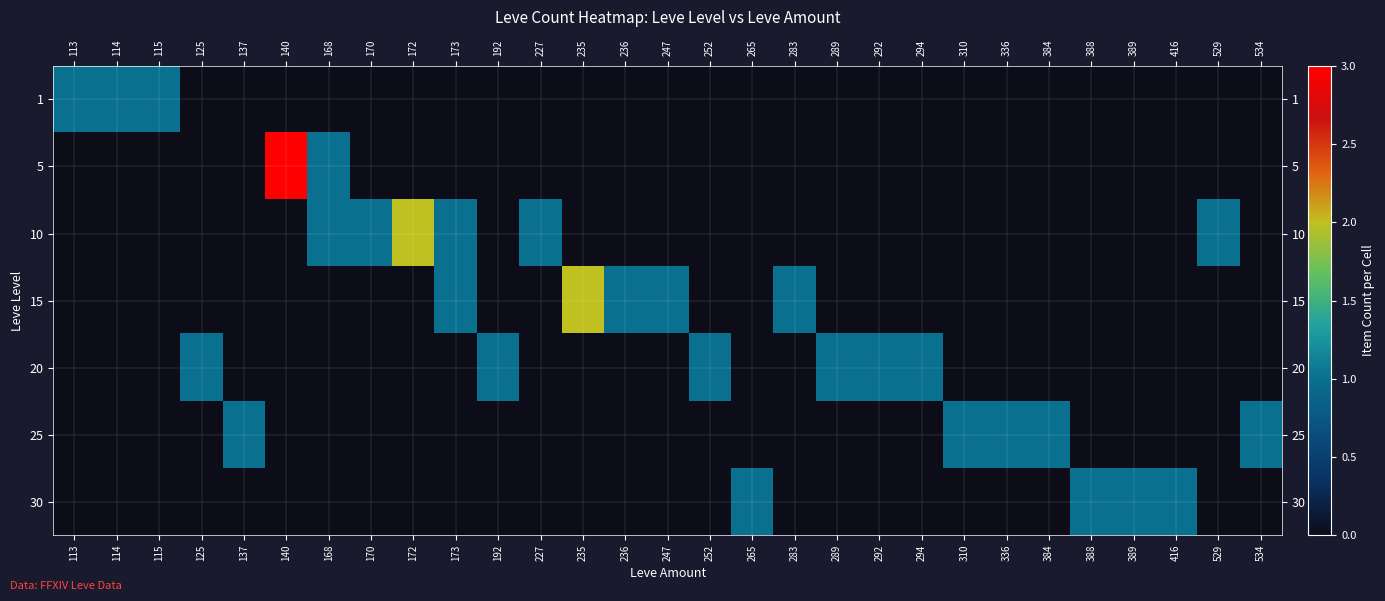

Reading left to right, transcribe all the data shown in this chart.

1: 113=1	114=1	115=1	125=0	137=0	140=0	168=0	170=0	172=0	173=0	192=0	227=0	235=0	236=0	247=0	252=0	265=0	283=0	289=0	292=0	294=0	310=0	336=0	384=0	388=0	389=0	416=0	529=0	534=0
5: 113=0	114=0	115=0	125=0	137=0	140=3	168=1	170=0	172=0	173=0	192=0	227=0	235=0	236=0	247=0	252=0	265=0	283=0	289=0	292=0	294=0	310=0	336=0	384=0	388=0	389=0	416=0	529=0	534=0
10: 113=0	114=0	115=0	125=0	137=0	140=0	168=1	170=1	172=2	173=1	192=0	227=1	235=0	236=0	247=0	252=0	265=0	283=0	289=0	292=0	294=0	310=0	336=0	384=0	388=0	389=0	416=0	529=1	534=0
15: 113=0	114=0	115=0	125=0	137=0	140=0	168=0	170=0	172=0	173=1	192=0	227=0	235=2	236=1	247=1	252=0	265=0	283=1	289=0	292=0	294=0	310=0	336=0	384=0	388=0	389=0	416=0	529=0	534=0
20: 113=0	114=0	115=0	125=1	137=0	140=0	168=0	170=0	172=0	173=0	192=1	227=0	235=0	236=0	247=0	252=1	265=0	283=0	289=1	292=1	294=1	310=0	336=0	384=0	388=0	389=0	416=0	529=0	534=0
25: 113=0	114=0	115=0	125=0	137=1	140=0	168=0	170=0	172=0	173=0	192=0	227=0	235=0	236=0	247=0	252=0	265=0	283=0	289=0	292=0	294=0	310=1	336=1	384=1	388=0	389=0	416=0	529=0	534=1
30: 113=0	114=0	115=0	125=0	137=0	140=0	168=0	170=0	172=0	173=0	192=0	227=0	235=0	236=0	247=0	252=0	265=1	283=0	289=0	292=0	294=0	310=0	336=0	384=0	388=1	389=1	416=1	529=0	534=0